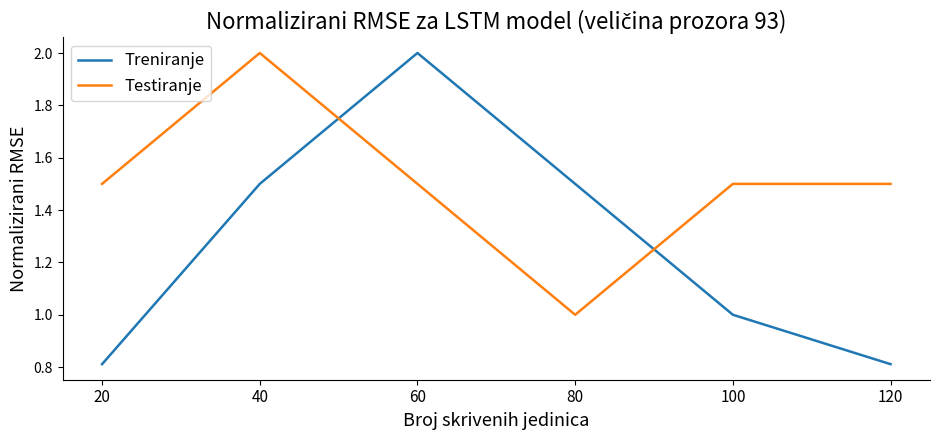

Read the Treniranje value at 60.

2.0